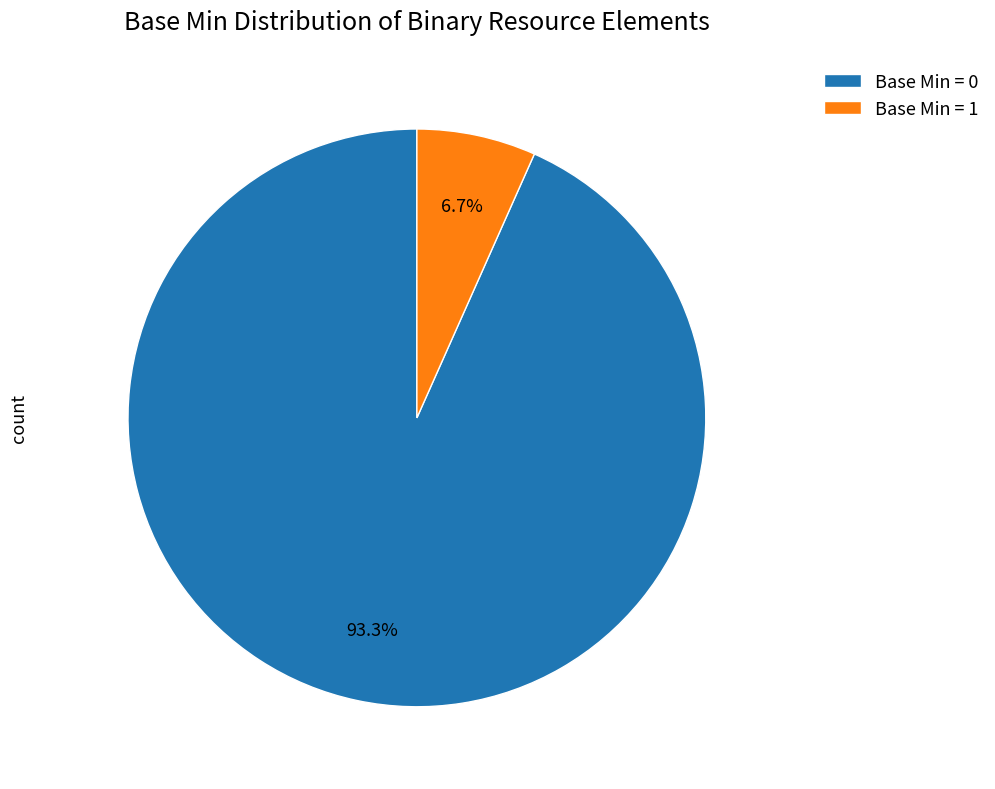

Rank the categories by value from highest to lowest.

Base Min = 0, Base Min = 1